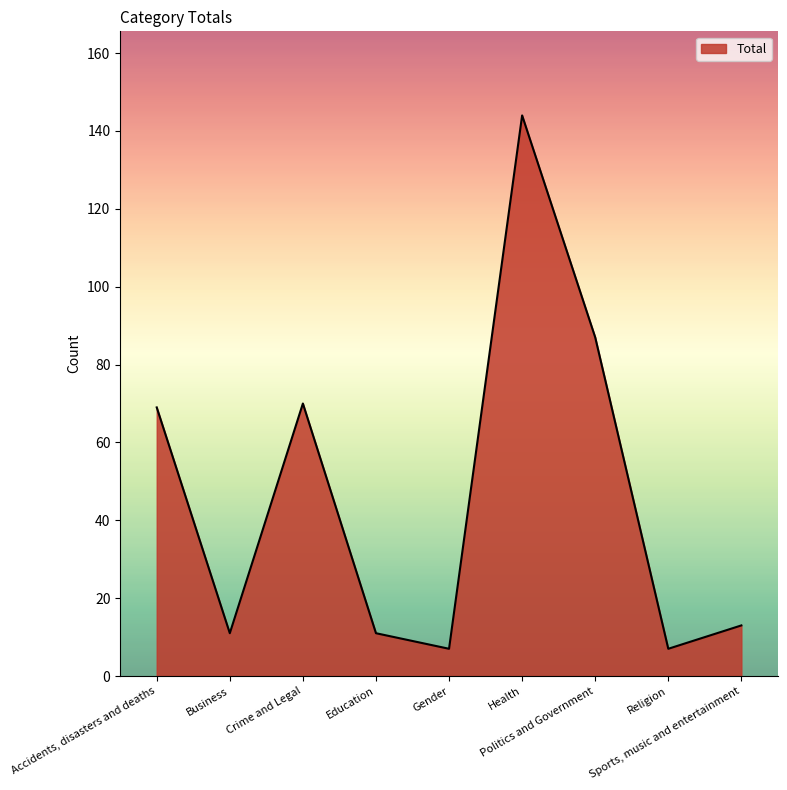

Does the chart have visible grid lines?

No